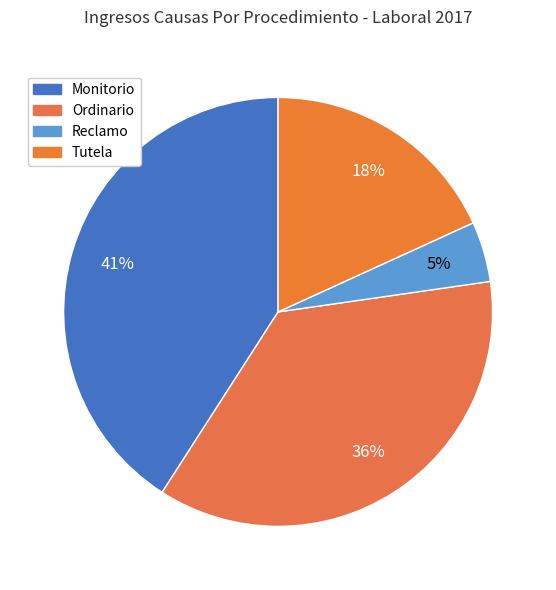

How many segments does this pie chart have?

4